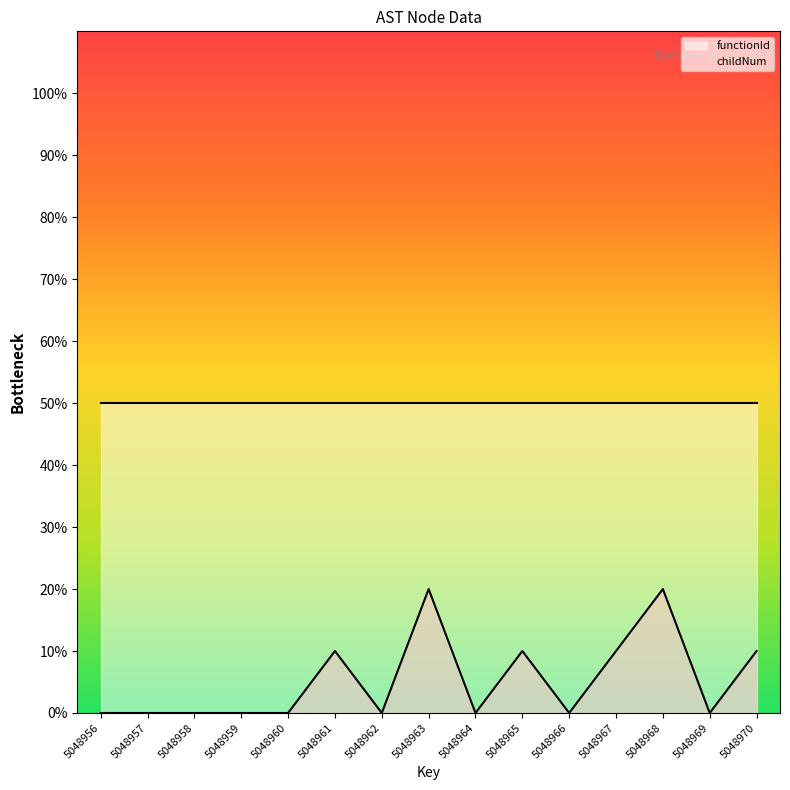

At which category does the chart reach its peak across all series?

5048963